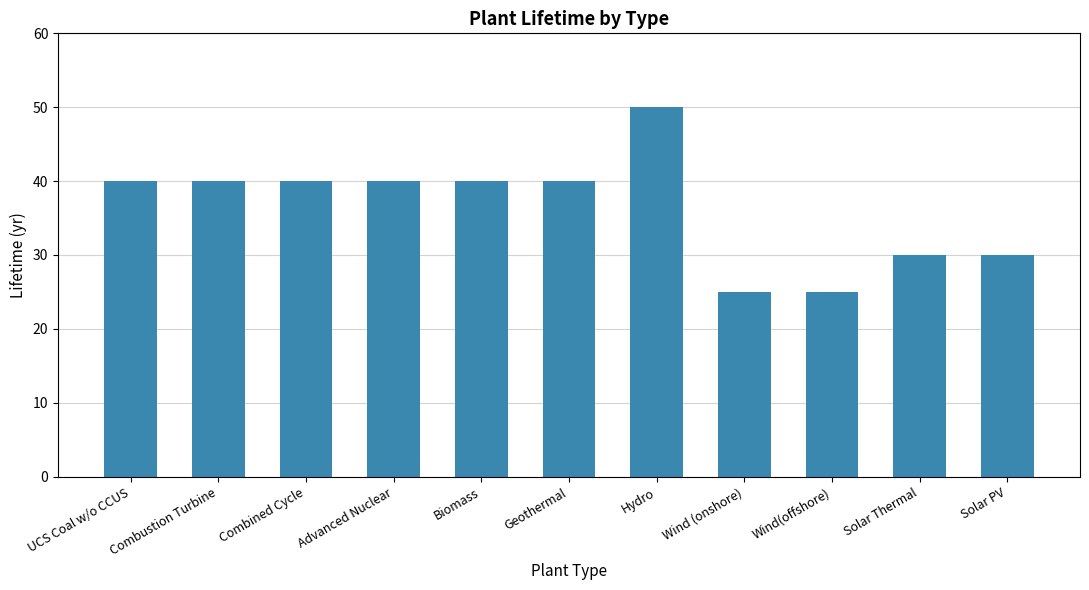

The value at Combustion Turbine is 52. True or false?

False